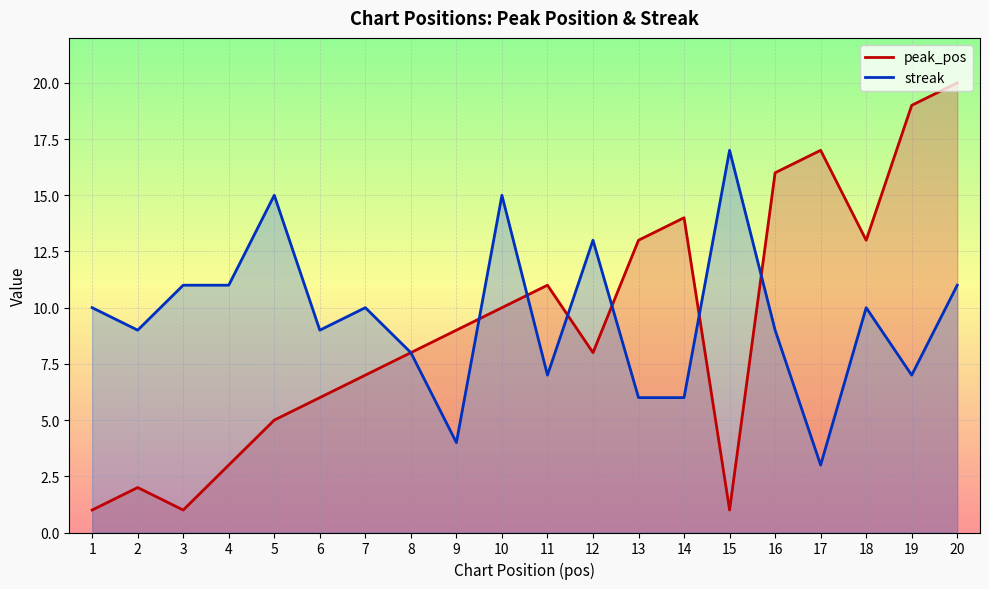

The peak_pos series shows 16 at 9. True or false?

False